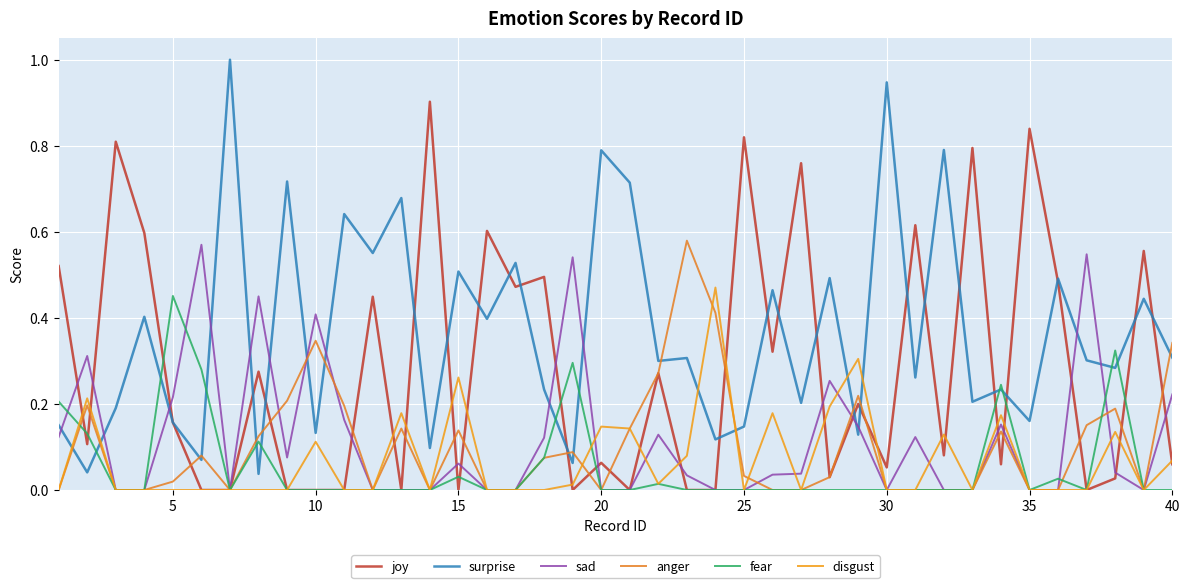

How many lines are shown in the chart?

6